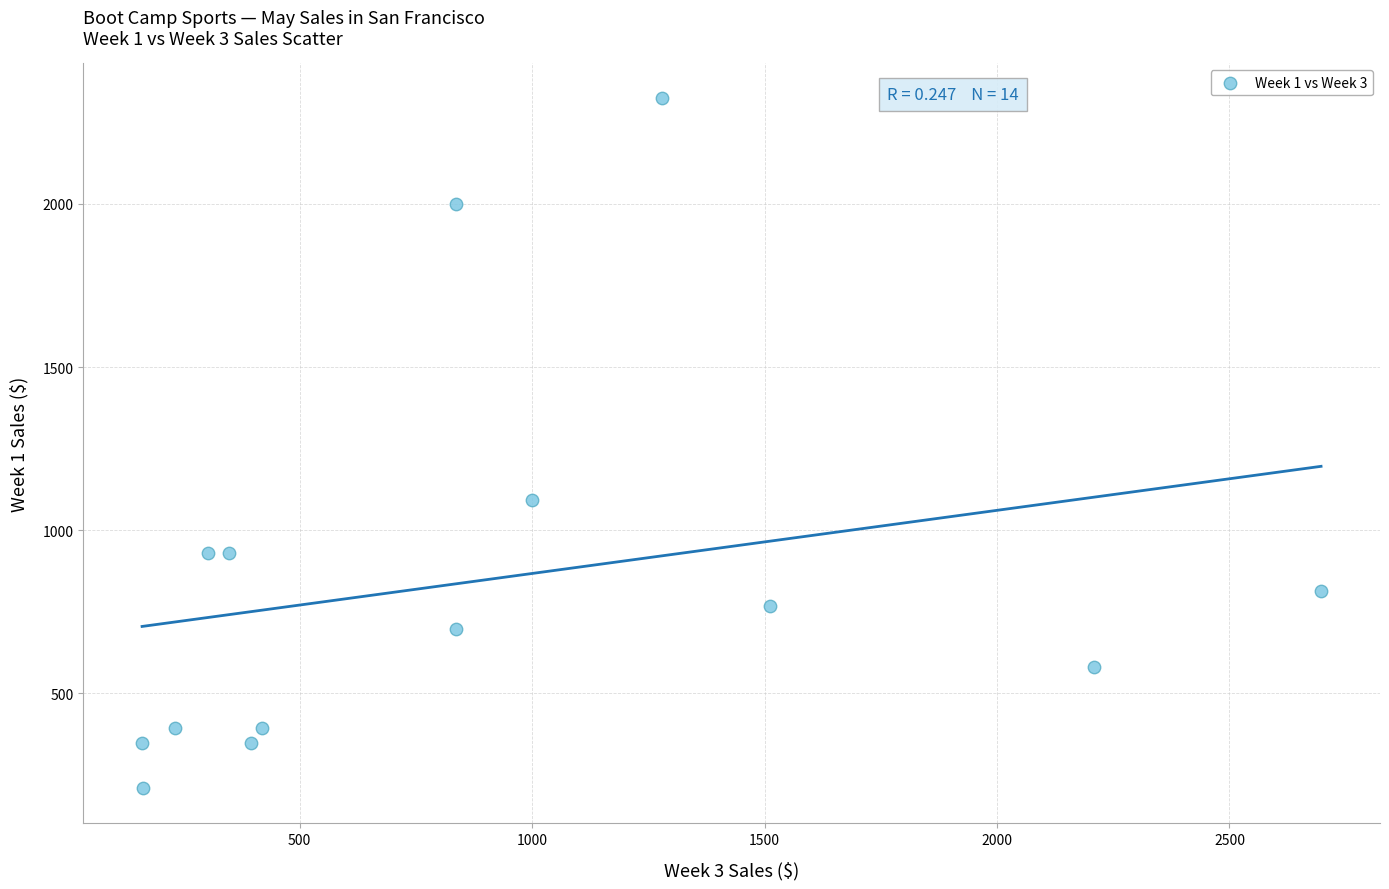

What Y value in the scatter plot is closest to 1267?

1092.8